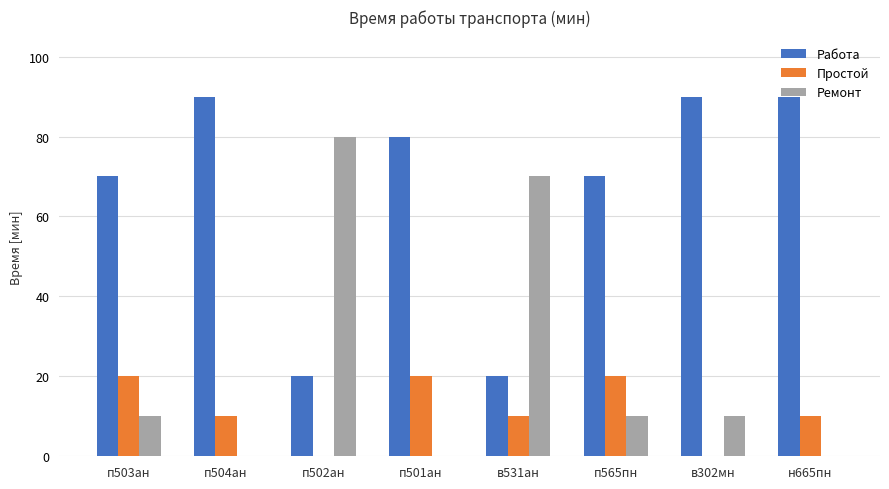

Is the value of Простой at п501ан greater than the value of Работа at в302мн?

No